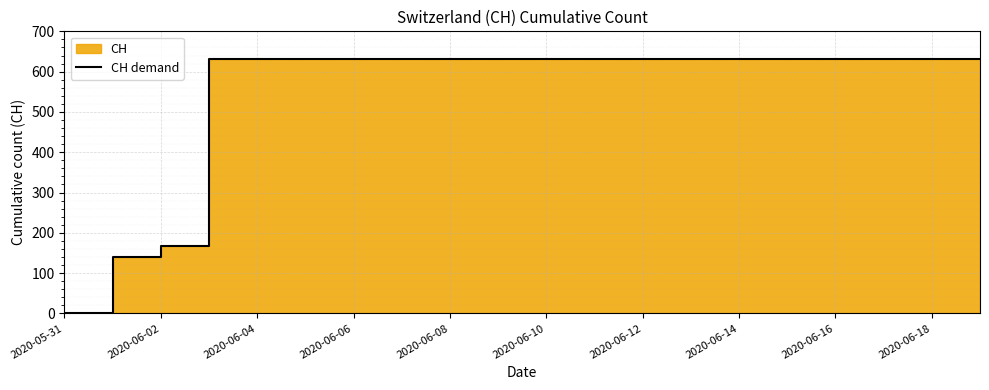

What is the sum of the values at 18 and 2020-06-18?

1262